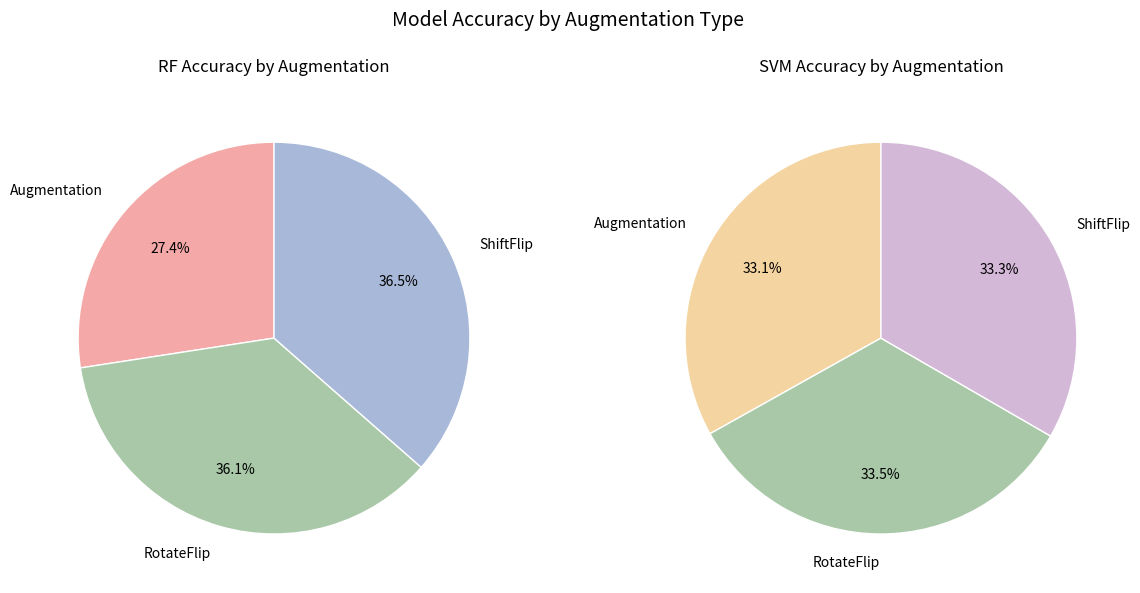

What is the total percentage of Augmentation and ShiftFlip?

63.9%